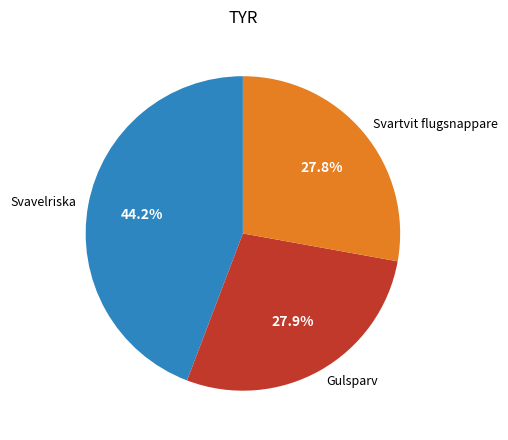

Is there any slice that represents more than half of the pie?

No